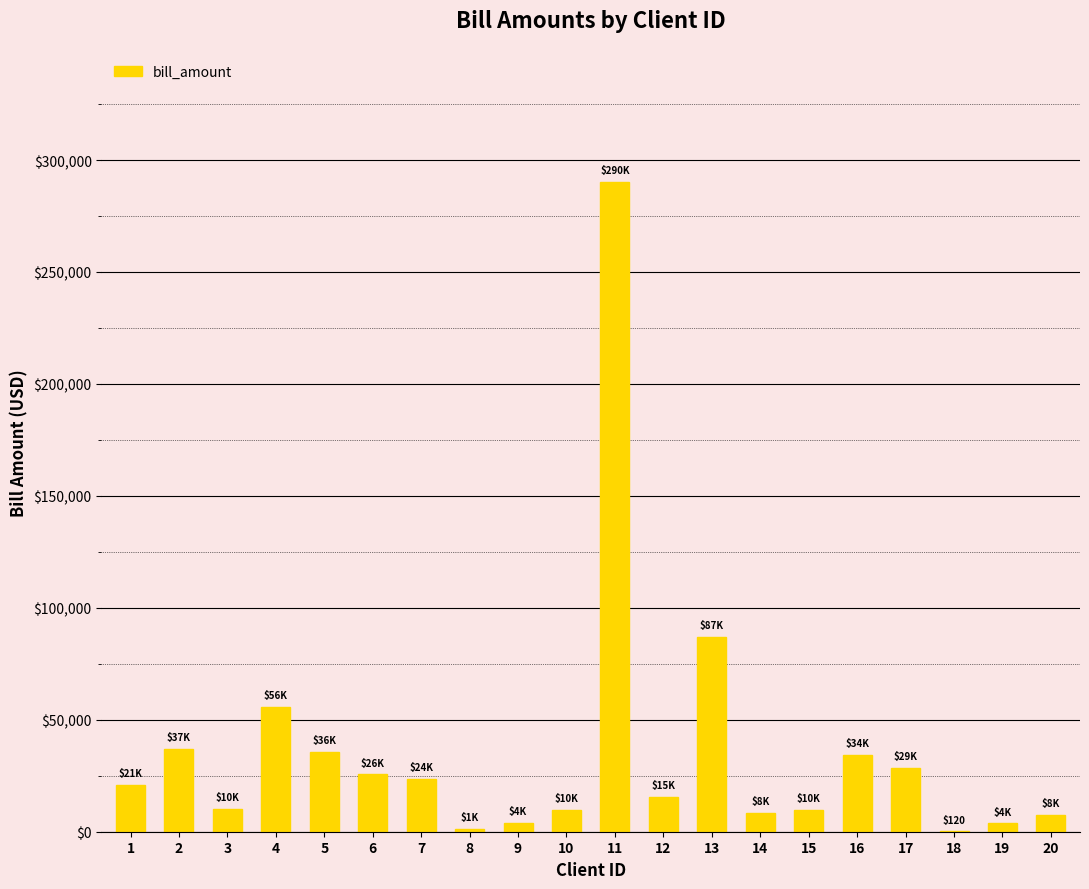

Which has a higher value, 10 or 11?

11